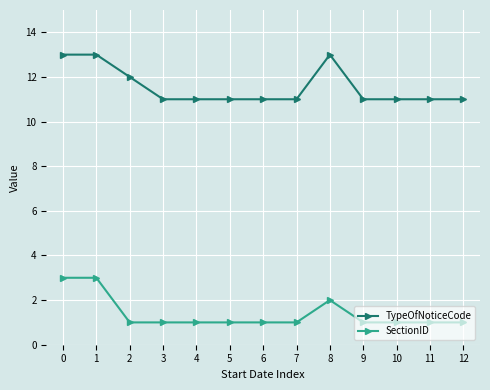

What is the difference between the maximum and minimum values in the SectionID series?

2